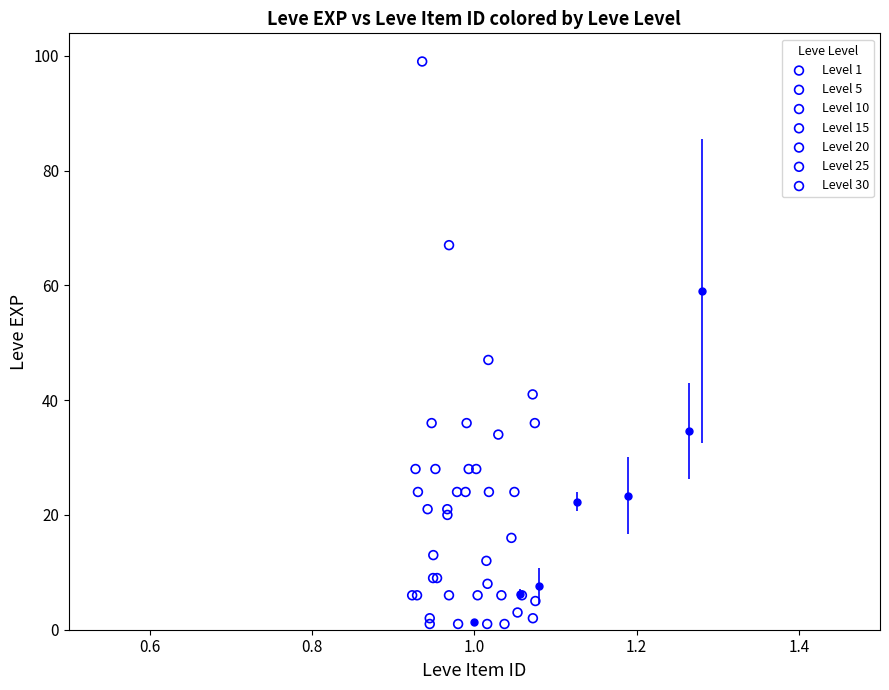

Which series reaches the maximum Y coordinate?

Level 30